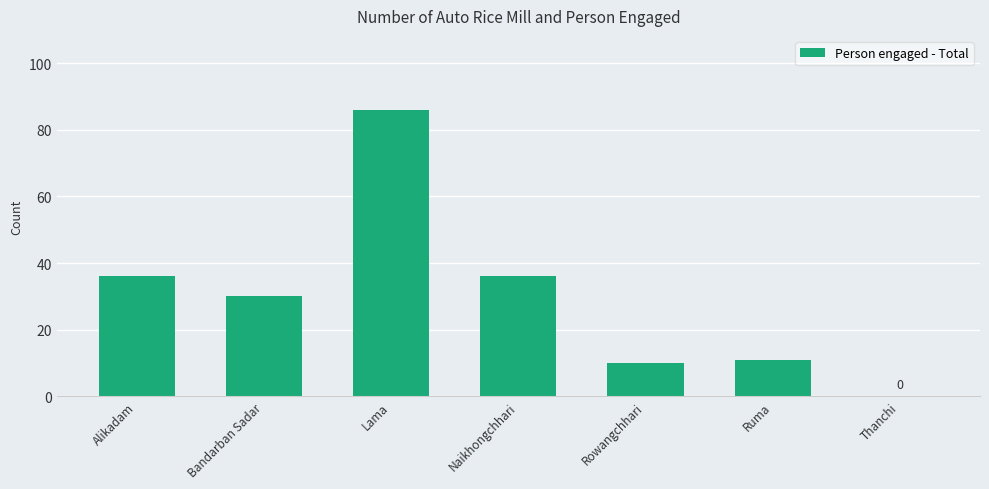

Are the bars grouped side by side (vs. stacked)?

No